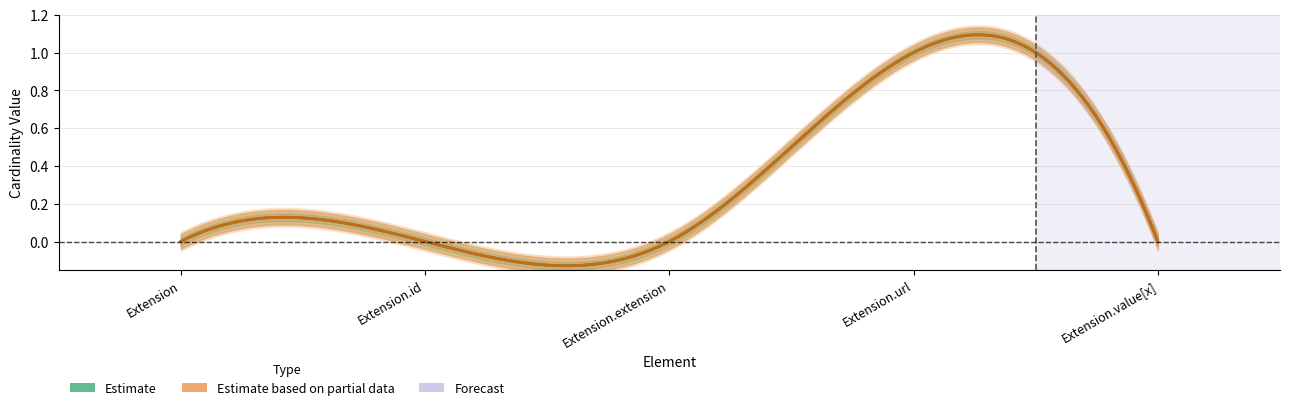

What is the maximum value shown in the chart?

1